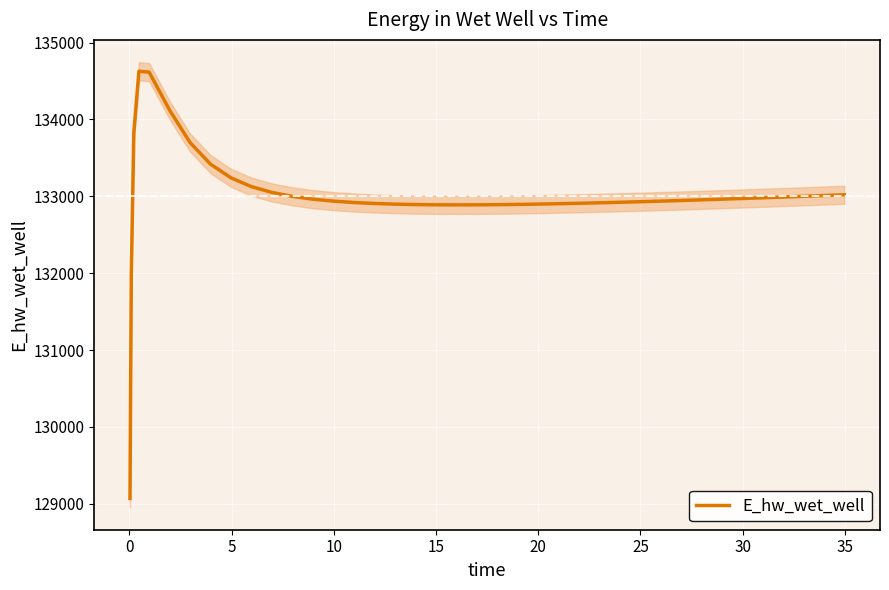

What is the maximum value shown in the chart?

134627.9